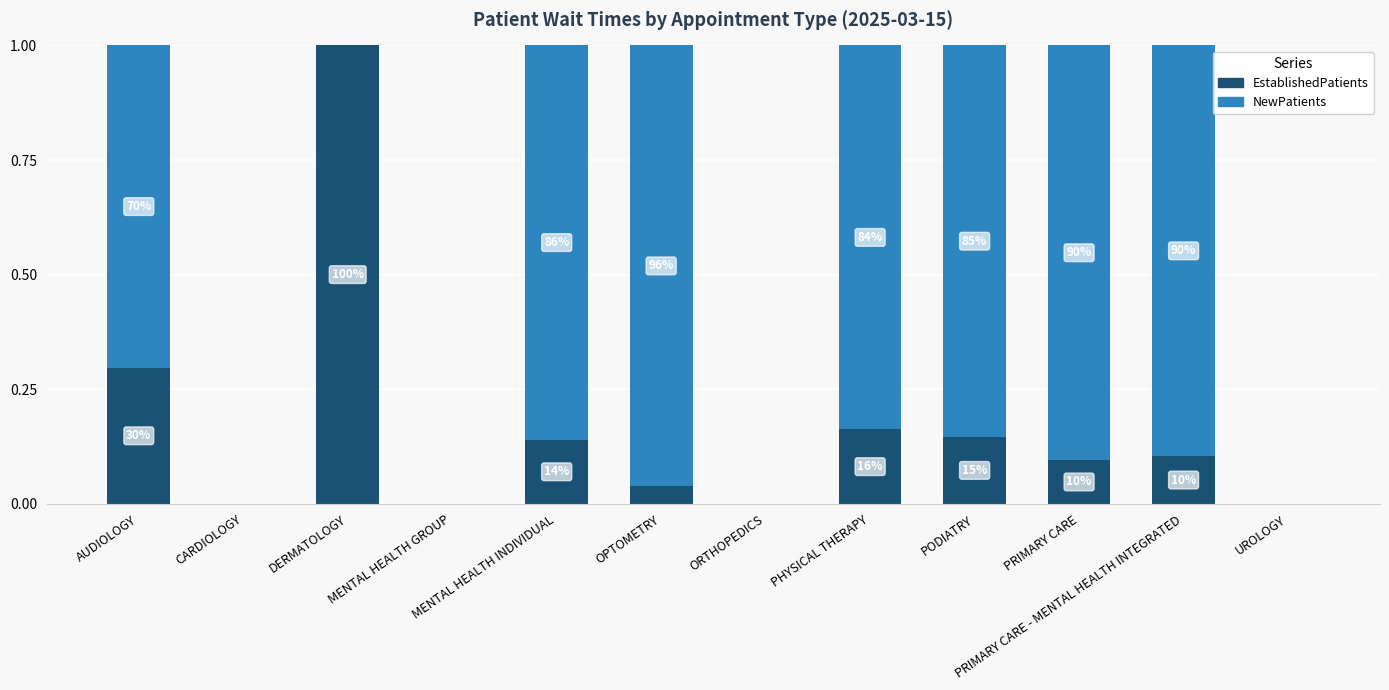

Does the chart contain stacked bars?

Yes